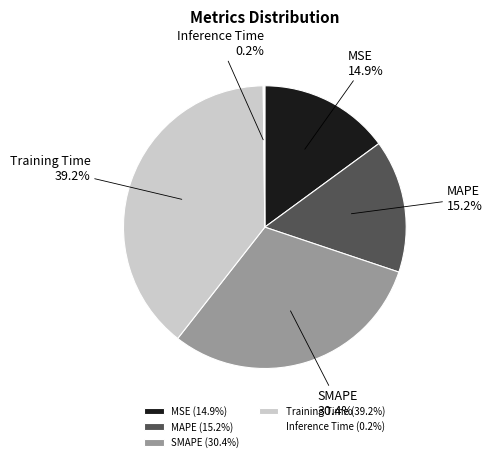

Combined, do SMAPE and MSE account for over 50%?

No